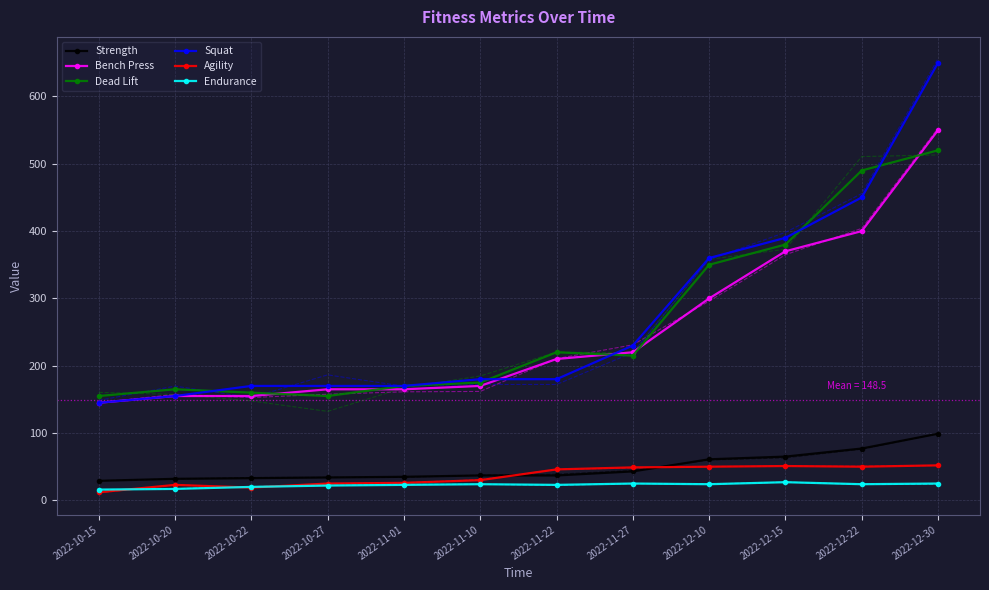

Which series has the widest spread of values?

Squat